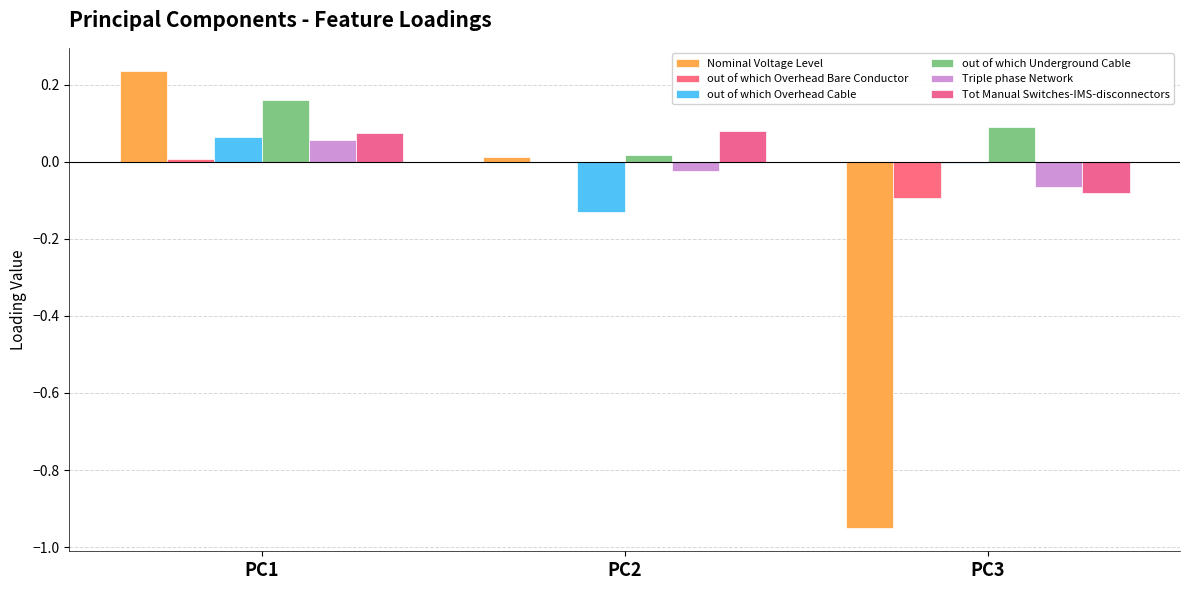

Which has a higher value, PC3 or PC2?

PC2